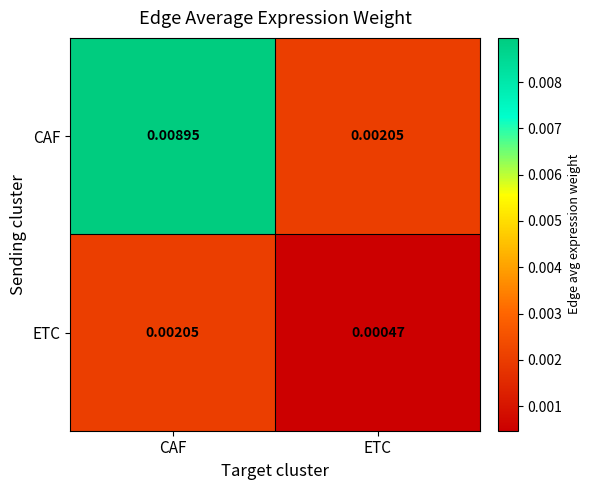

At which category is the sum across all series the highest?

CAF